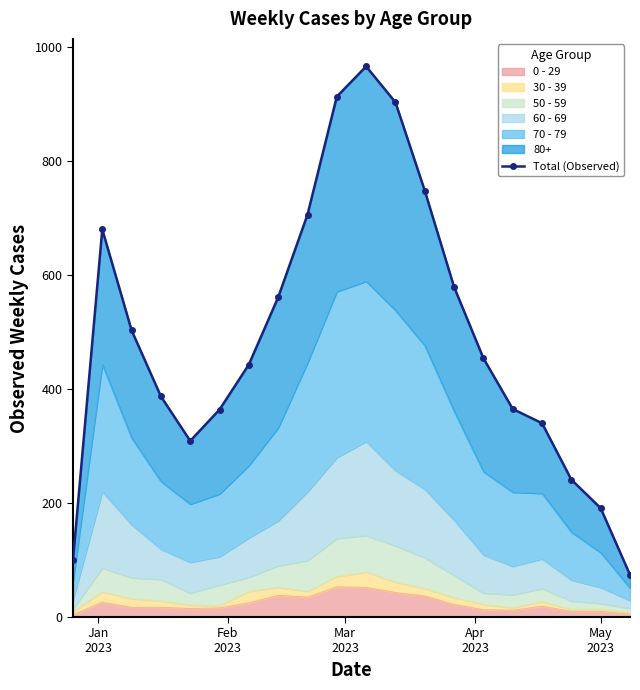

What is the value of the 1st point from the left?

100